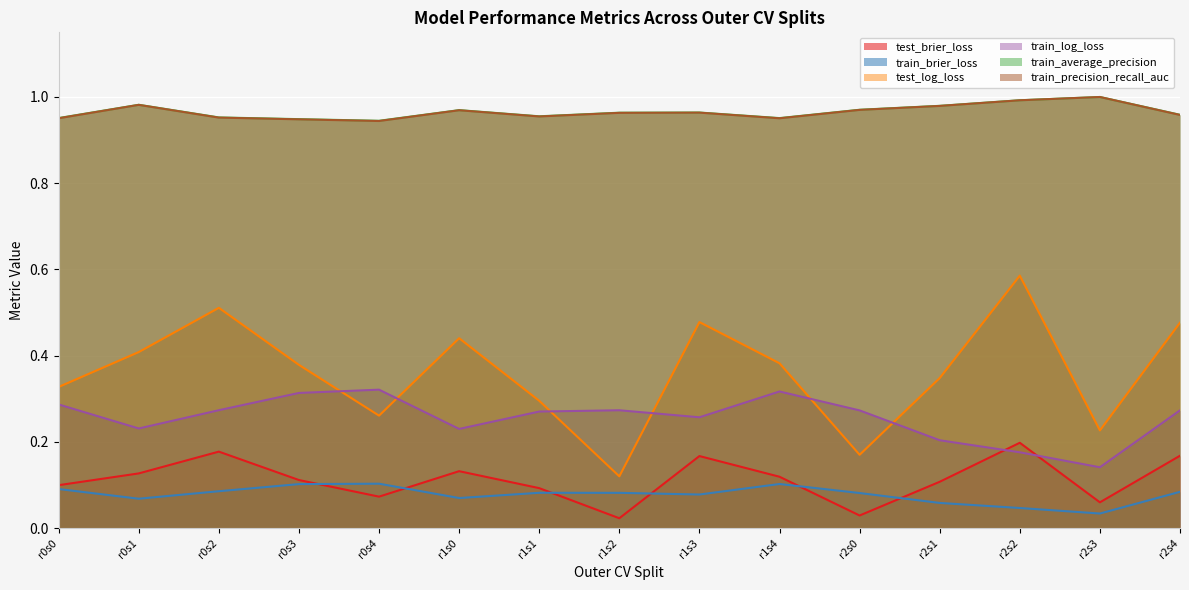

True or false: train_log_loss and train_average_precision intersect in this chart.

False